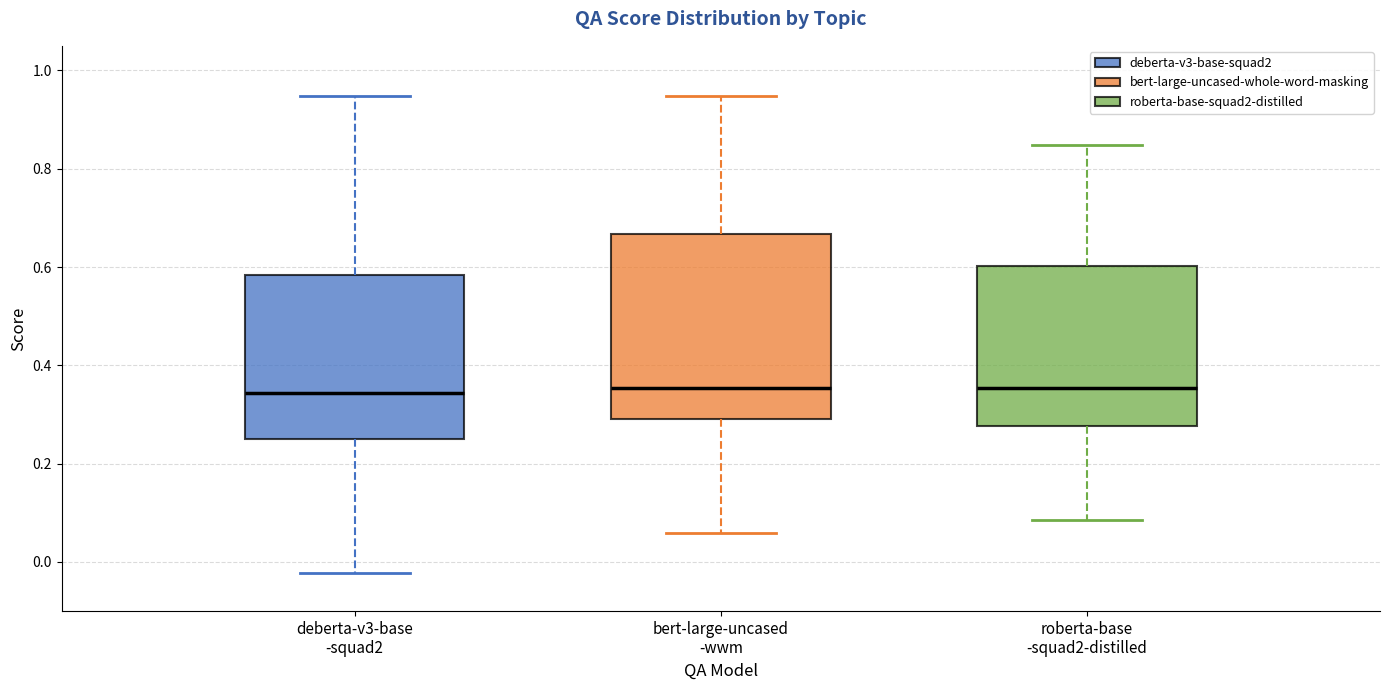

Where is the upper edge of the box for roberta-base -squad2-distilled on the y-axis? The values are not printed on the chart, so give them approximately, as read against the axis.

0.60